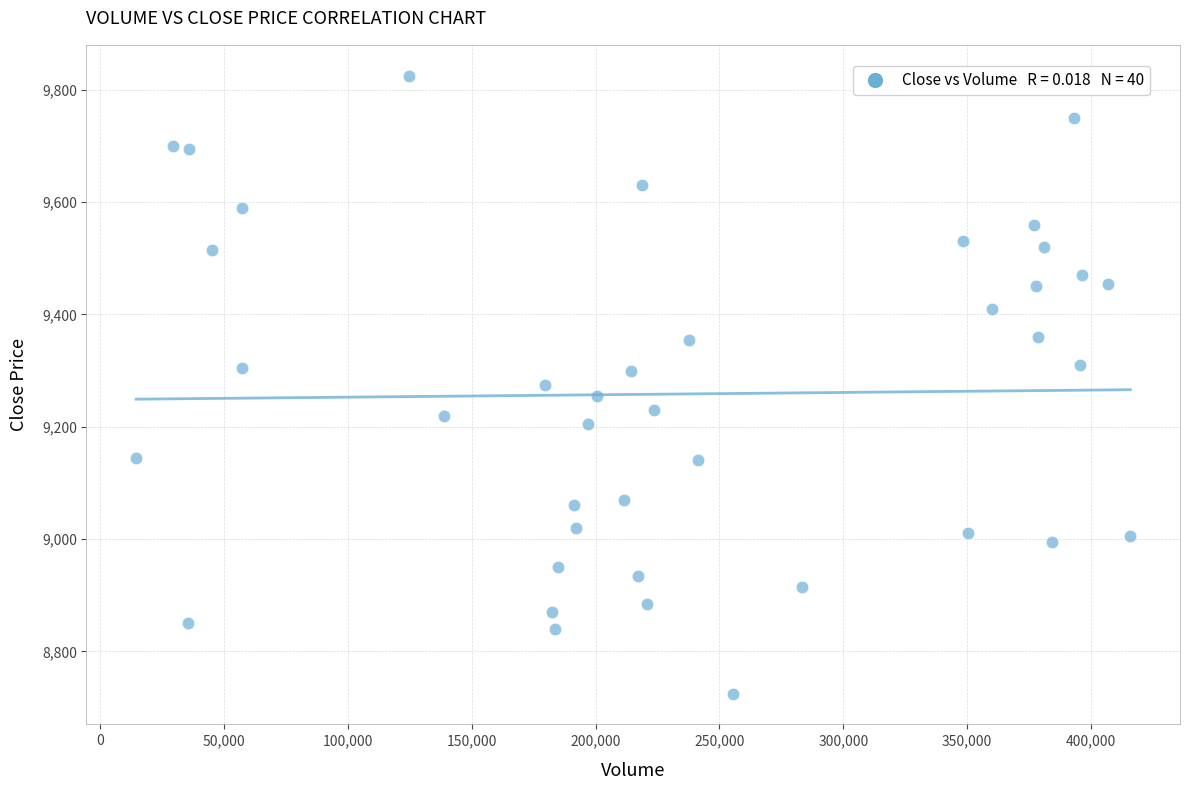

What is the range of Y values (max minus min)?

1100